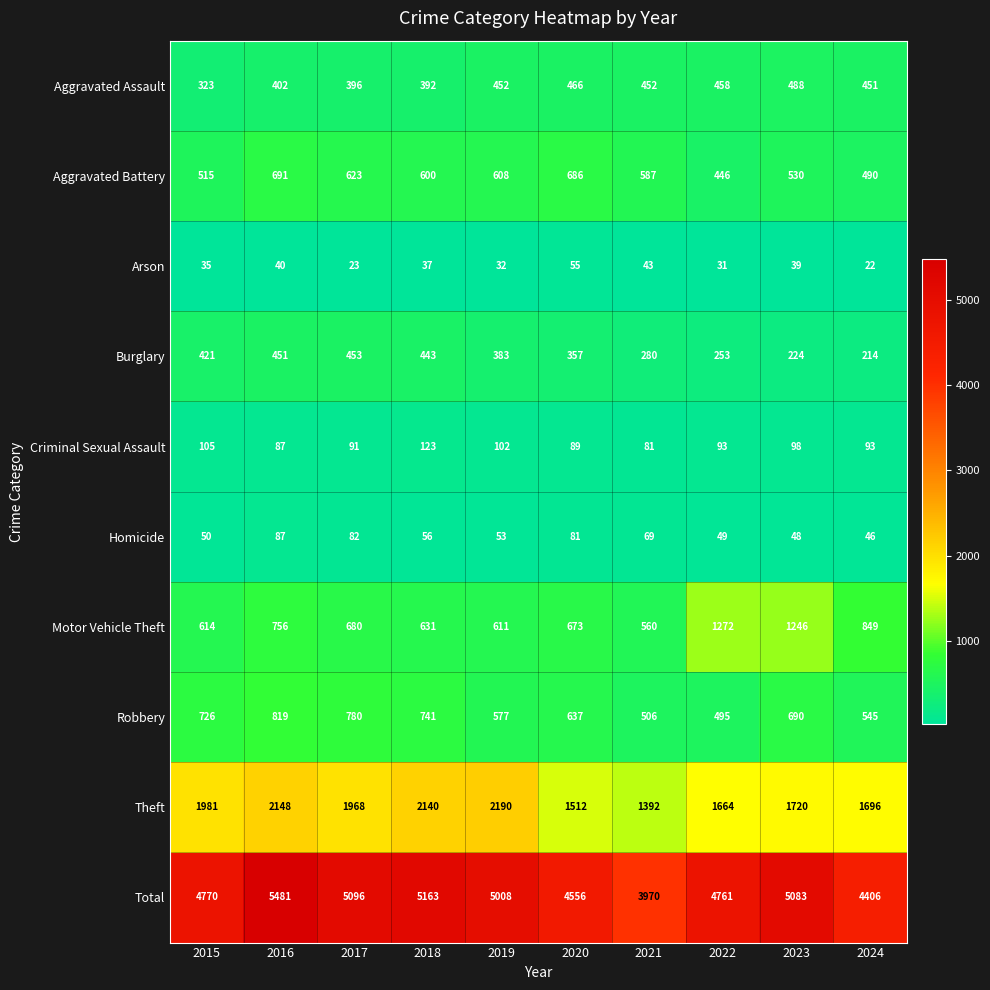

The Homicide series shows 76 at 2019. True or false?

False